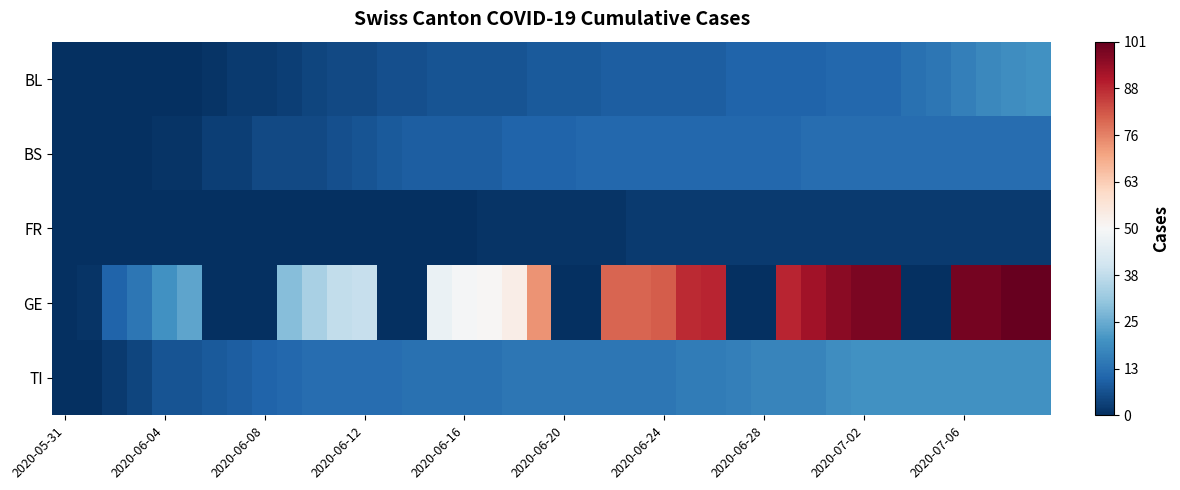

Reading left to right, list all the values displayed in this chart.

BL: -1.0	-1.0	-1.0	-1.0	-1.0	-1.0	-1.0	-1.0	-1.0	-0.9	-0.9	-0.9	-0.9	-0.9	-0.9	-0.9	-0.9	-0.9	-0.9	-0.8	-0.8	-0.8	-0.8	-0.8	-0.8	-0.8	-0.8	-0.8	-0.8	-0.8	-0.8	-0.8	-0.8	-0.8	-0.7	-0.7	-0.7	-0.6	-0.6	-0.6
BS: -1.0	-1.0	-1.0	-1.0	-1.0	-1.0	-0.9	-0.9	-0.9	-0.9	-0.9	-0.9	-0.9	-0.8	-0.8	-0.8	-0.8	-0.8	-0.8	-0.8	-0.8	-0.8	-0.8	-0.8	-0.8	-0.8	-0.8	-0.8	-0.8	-0.8	-0.8	-0.8	-0.8	-0.8	-0.8	-0.8	-0.8	-0.8	-0.8	-0.8
FR: -1.0	-1.0	-1.0	-1.0	-1.0	-1.0	-1.0	-1.0	-1.0	-1.0	-1.0	-1.0	-1.0	-1.0	-1.0	-1.0	-1.0	-1.0	-1.0	-1.0	-1.0	-1.0	-1.0	-1.0	-1.0	-1.0	-1.0	-1.0	-1.0	-1.0	-1.0	-1.0	-1.0	-1.0	-1.0	-1.0	-1.0	-1.0	-1.0	-1.0
GE: -1.0	-1.0	-0.8	-0.7	-0.6	-0.5	-1.0	-1.0	-1.0	-0.4	-0.3	-0.2	-0.2	-1.0	-1.0	-0.1	-0.0	0.0	0.1	0.4	-1.0	-1.0	0.6	0.6	0.6	0.7	0.8	-1.0	-1.0	0.8	0.8	0.9	0.9	0.9	-1.0	-1.0	1.0	1.0	1.0	1.0
TI: -1.0	-1.0	-1.0	-0.9	-0.9	-0.9	-0.8	-0.8	-0.8	-0.8	-0.8	-0.8	-0.8	-0.8	-0.7	-0.7	-0.7	-0.7	-0.7	-0.7	-0.7	-0.7	-0.7	-0.7	-0.7	-0.7	-0.7	-0.7	-0.7	-0.7	-0.7	-0.6	-0.6	-0.6	-0.6	-0.6	-0.6	-0.6	-0.6	-0.6